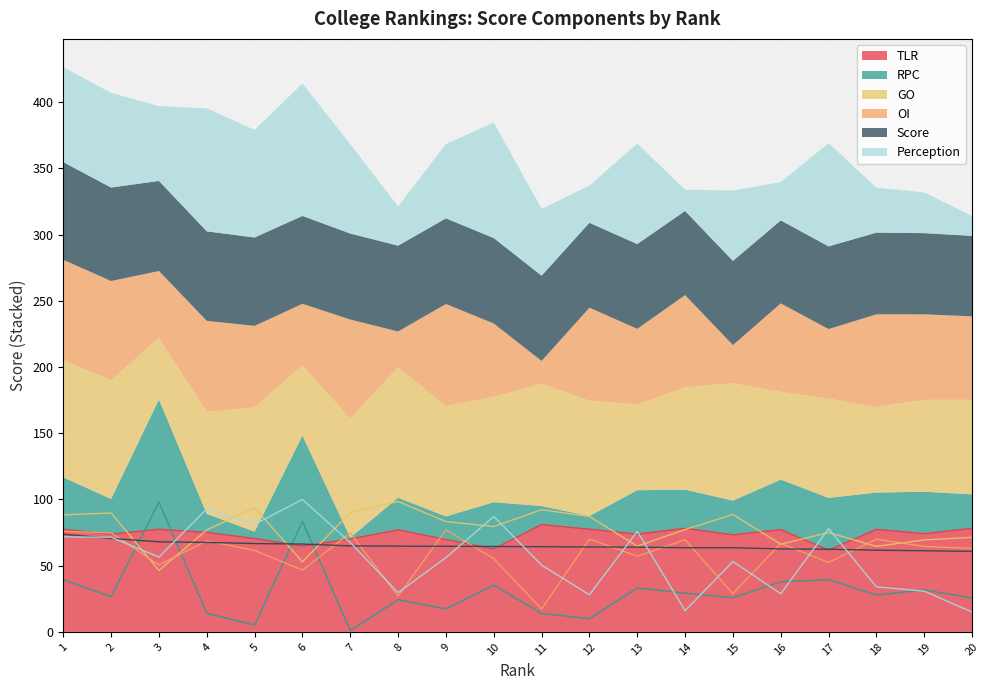

How many data points in TLR are above 75?

10